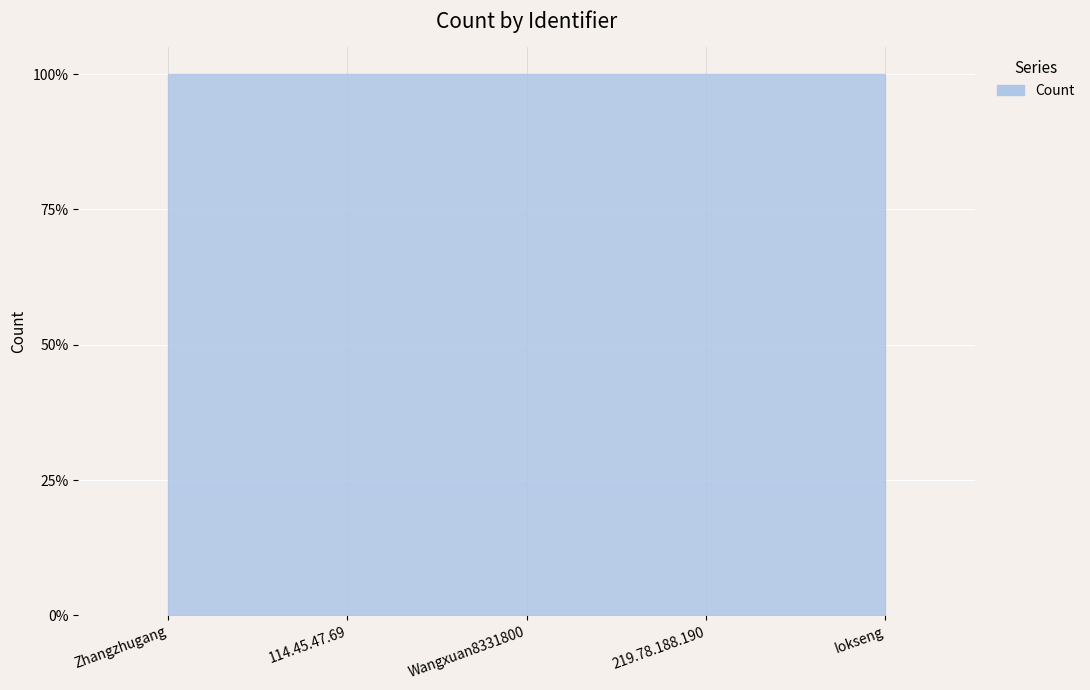

How many series are shown in this chart?

1